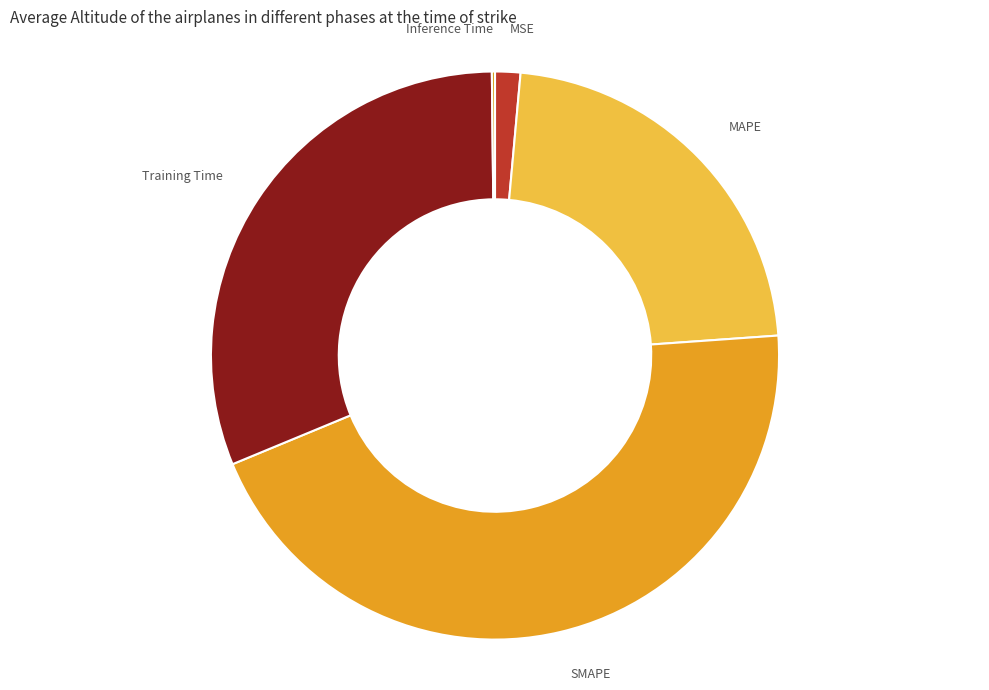

Combined, do MAPE and Training Time account for over 50%?

Yes